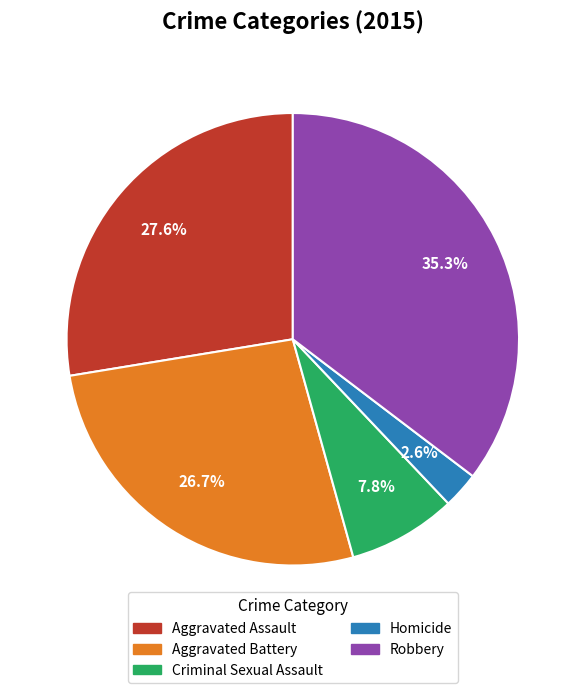

Is the sum of Robbery and Aggravated Battery greater than half?

Yes